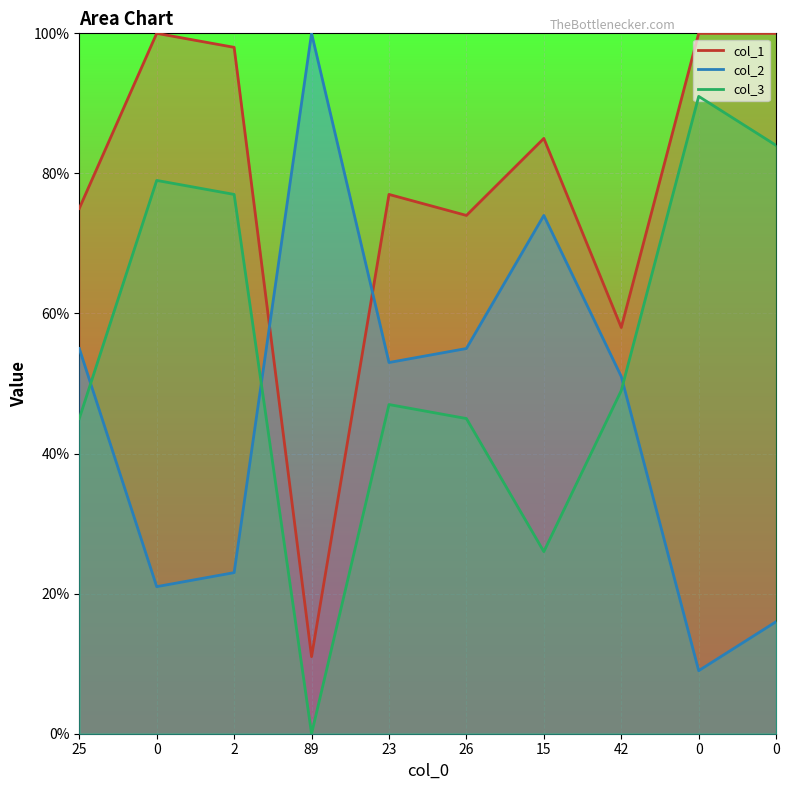

True or false: col_1 has a value of 30 at 2.

False